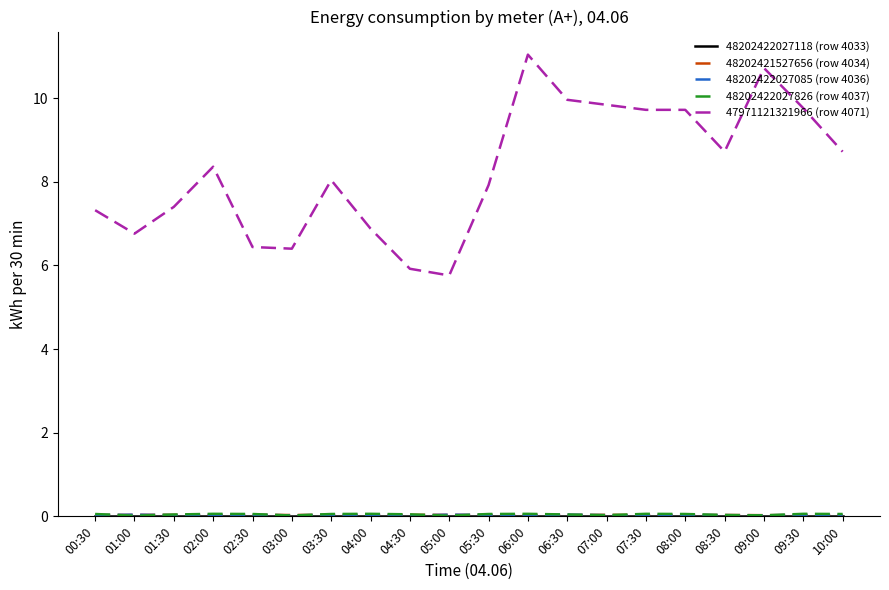

Which series has the largest total across all categories?

47971121321966 (row 4071)